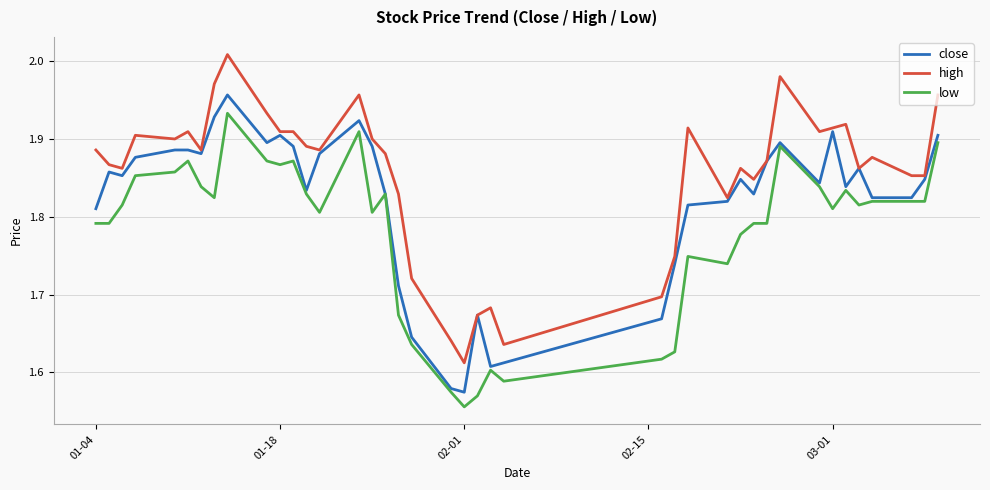

True or false: high and low intersect in this chart.

False